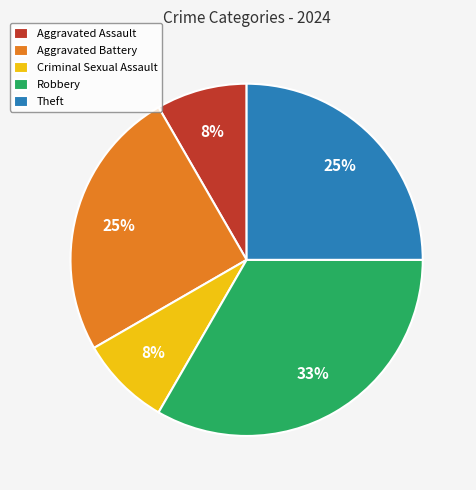

Which category has the biggest portion of the pie?

Robbery